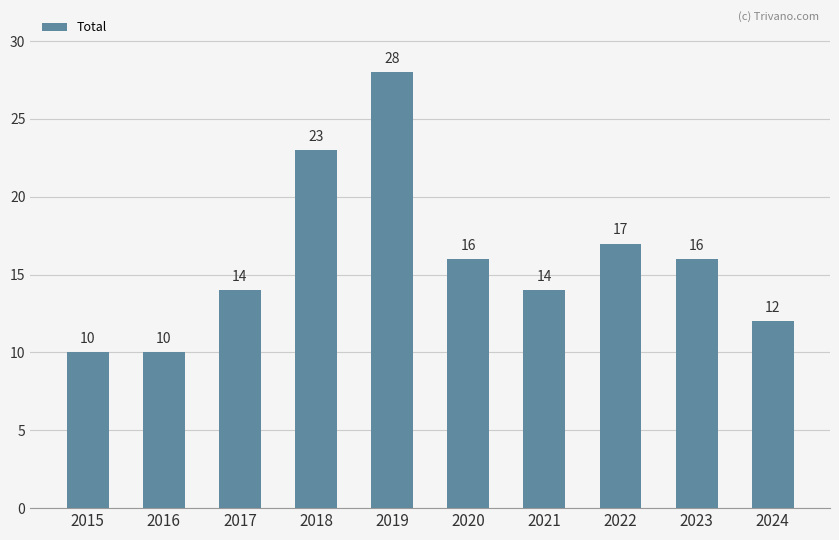

The chart shows a value of 14 at 2015. True or false?

False